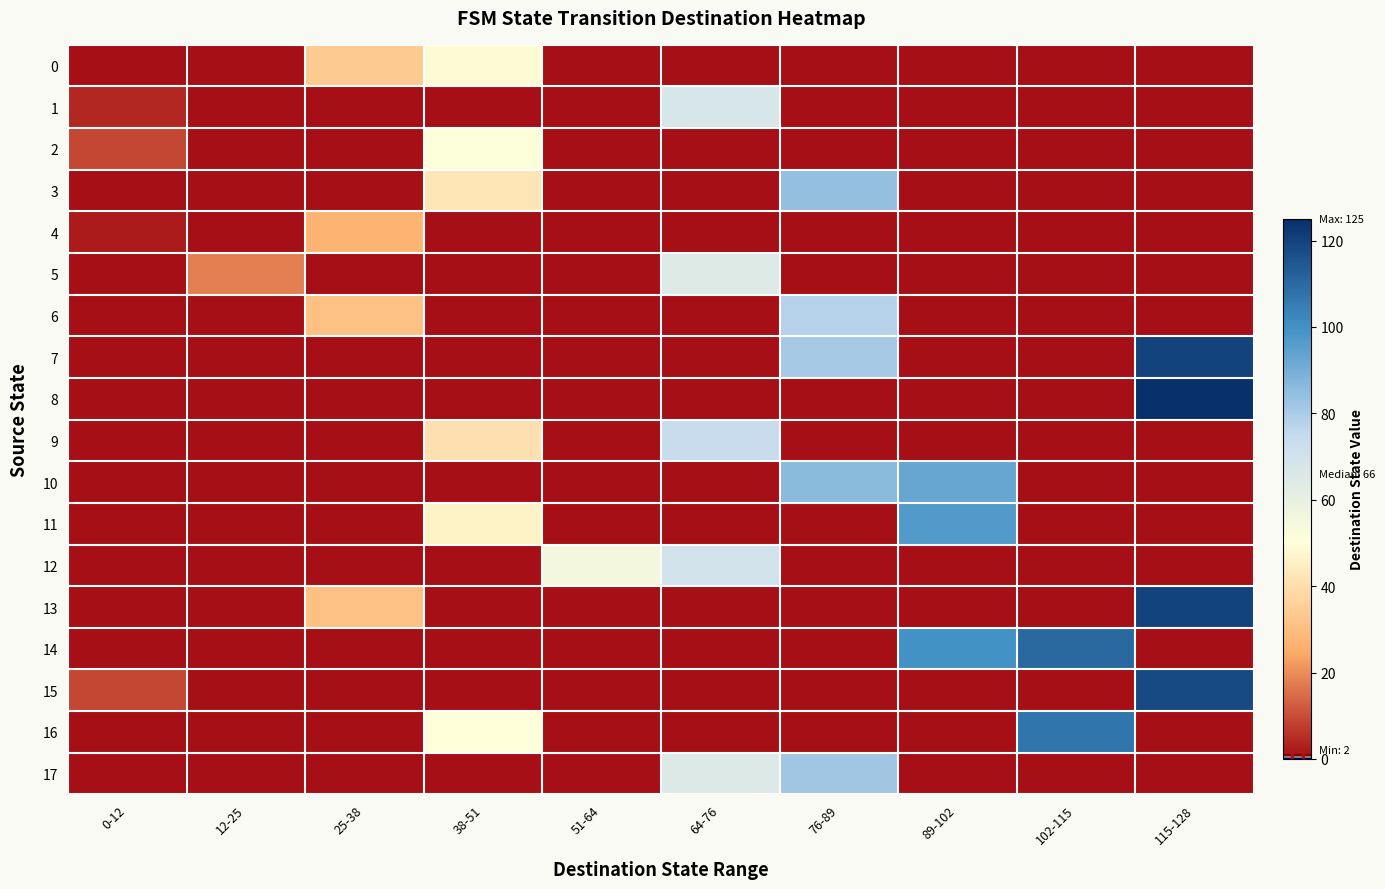

Count the number of categories in the chart.

10